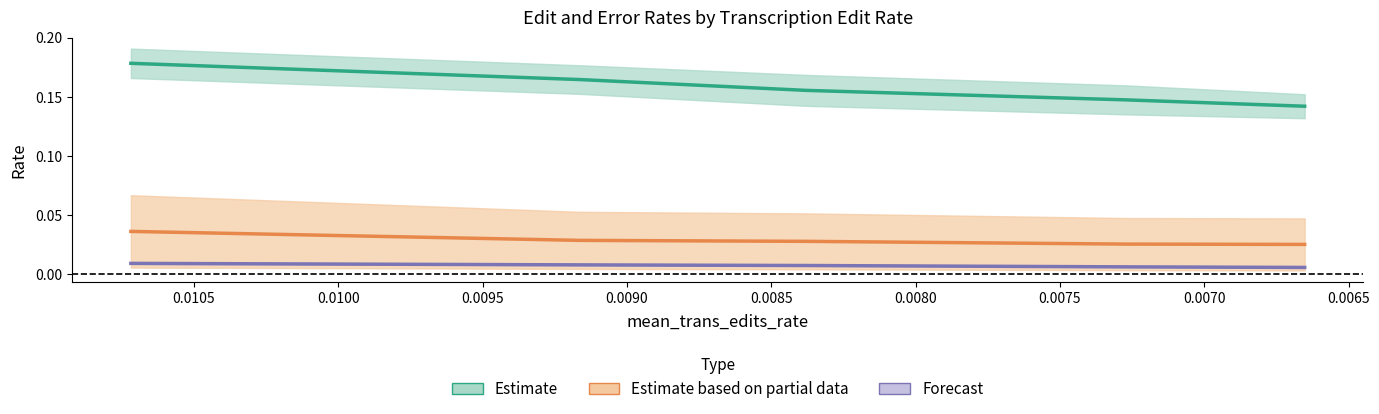

What is the total value across all series at 0.0075?

0.2